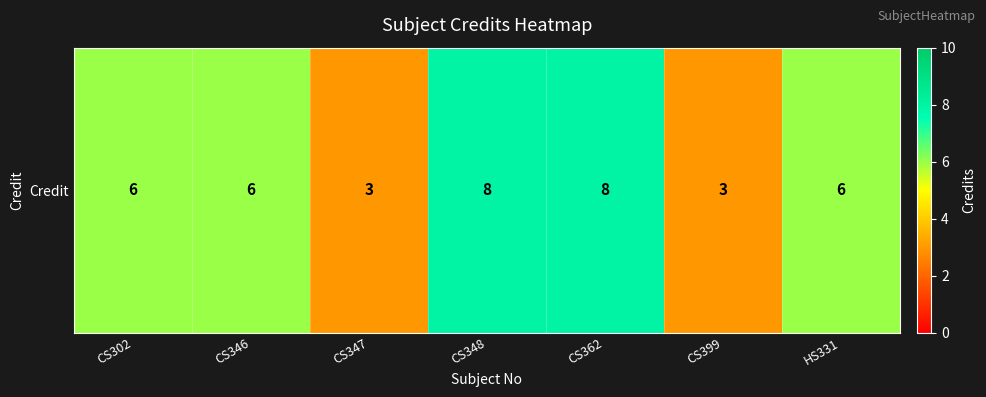

Reading left to right, extract all data points from this chart.

CS302=6	CS346=6	CS347=3	CS348=8	CS362=8	CS399=3	HS331=6